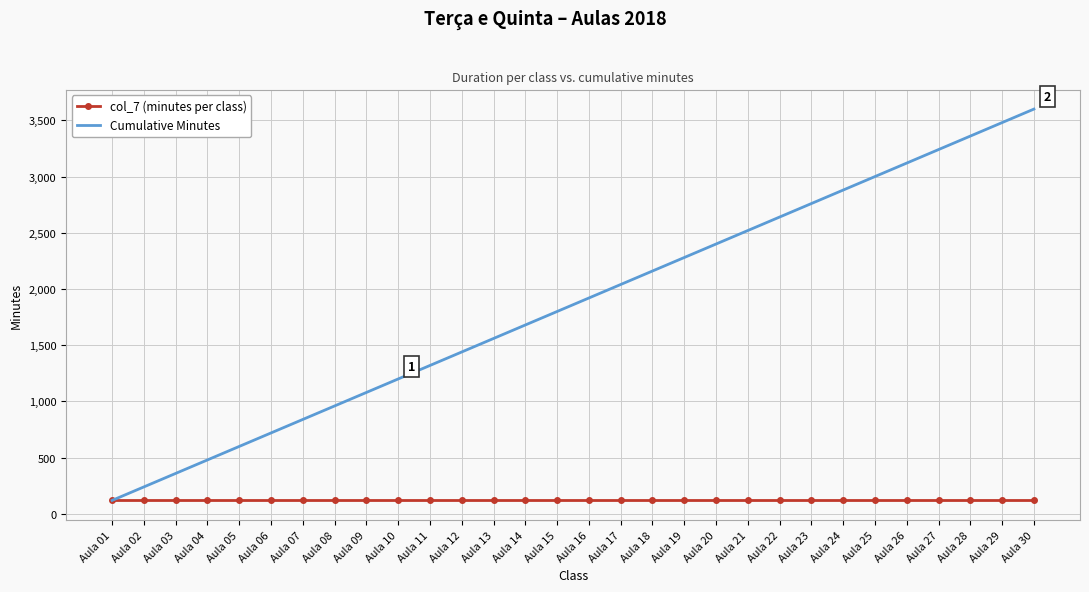

List the series in order of their peak value, highest first.

Cumulative Minutes, col_7 (minutes per class)